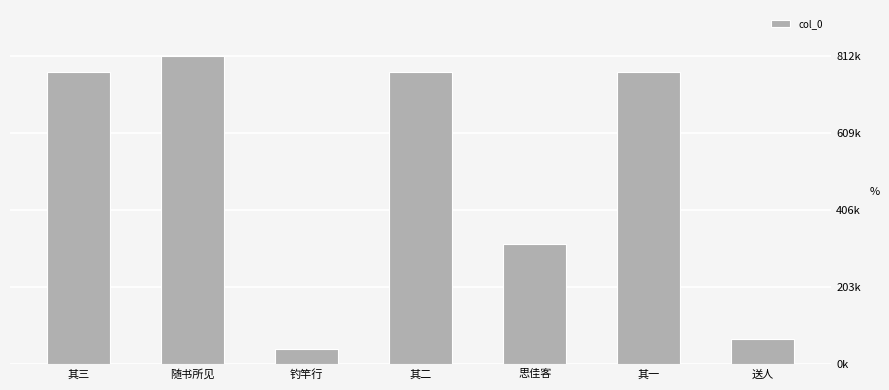

What is the greatest value displayed?

812422